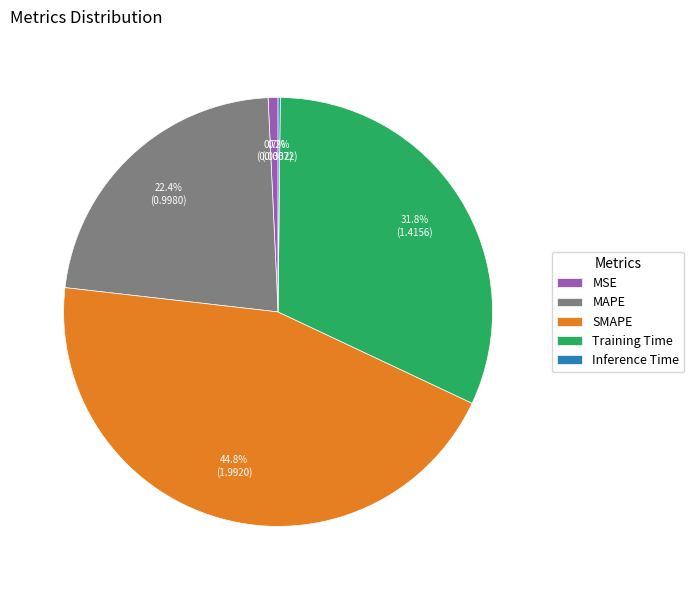

Which has a higher value, Training Time or SMAPE?

SMAPE